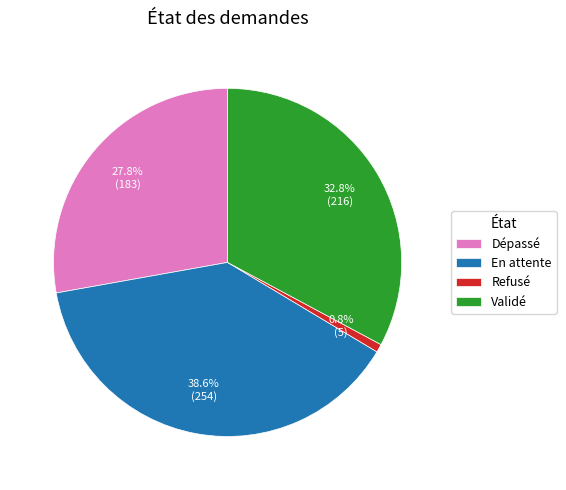

To the nearest percent, what percentage of the pie is Refusé?

1%